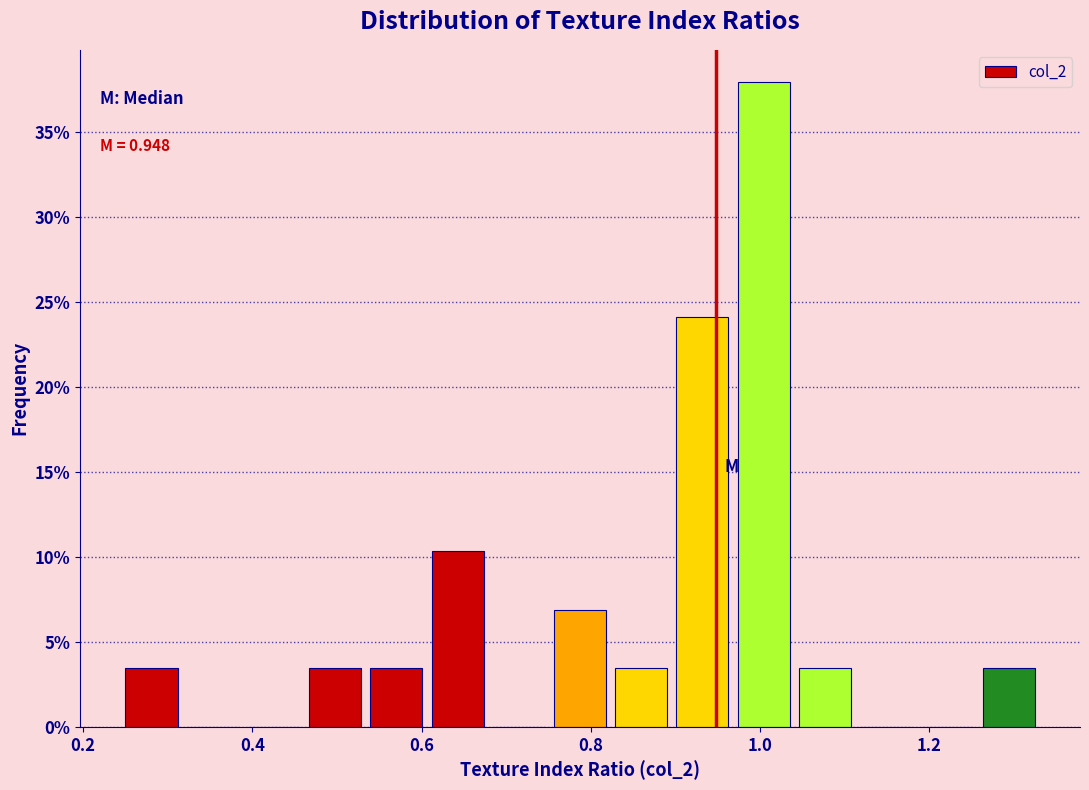

Around what value on the x-axis is the tallest bar? Give the approximate position of its centre, as read against the axis.

1.00